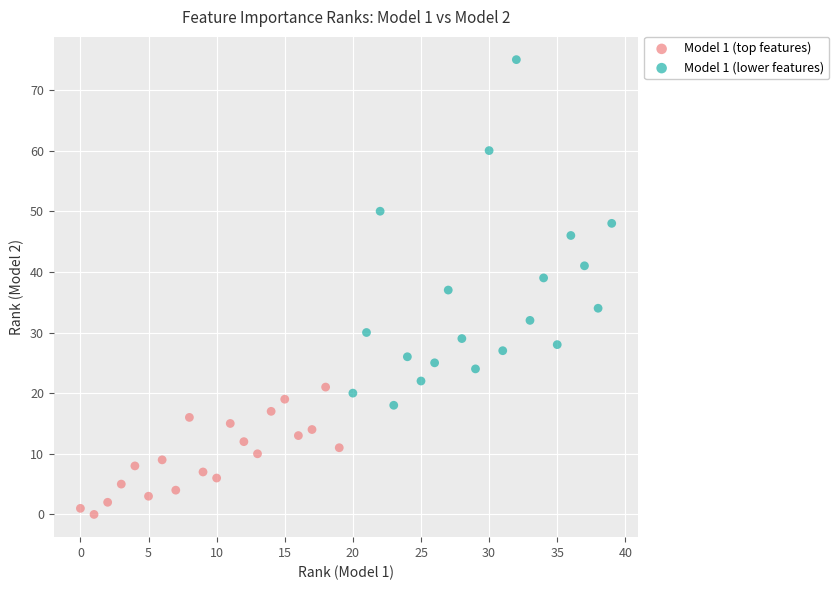

Which series has the largest Y range (max minus min)?

Model 1 (lower features)